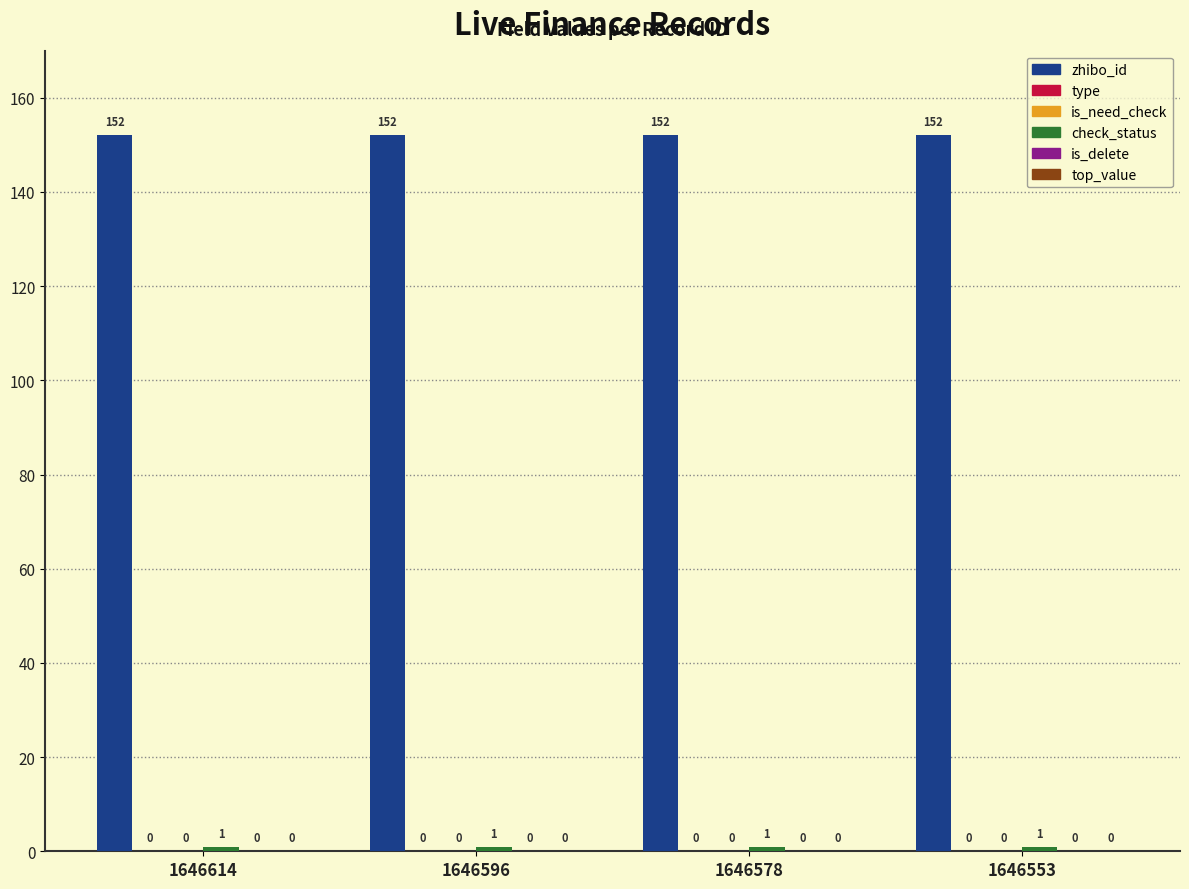

At which category is the sum across all series the highest?

1646614